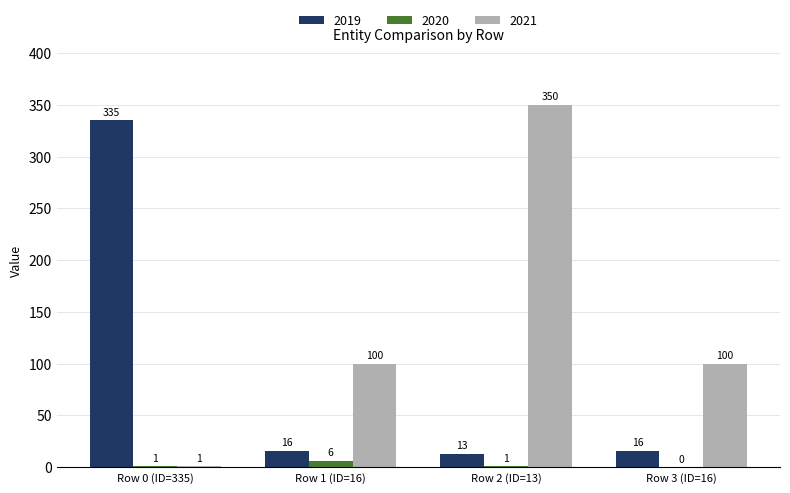

True or false: 2021 has a value of 100 at Row 1 (ID=16).

True